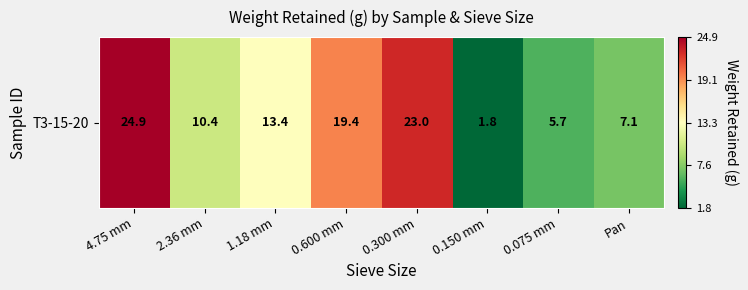

The chart shows a value of 33.6 at 0.300 mm. True or false?

False